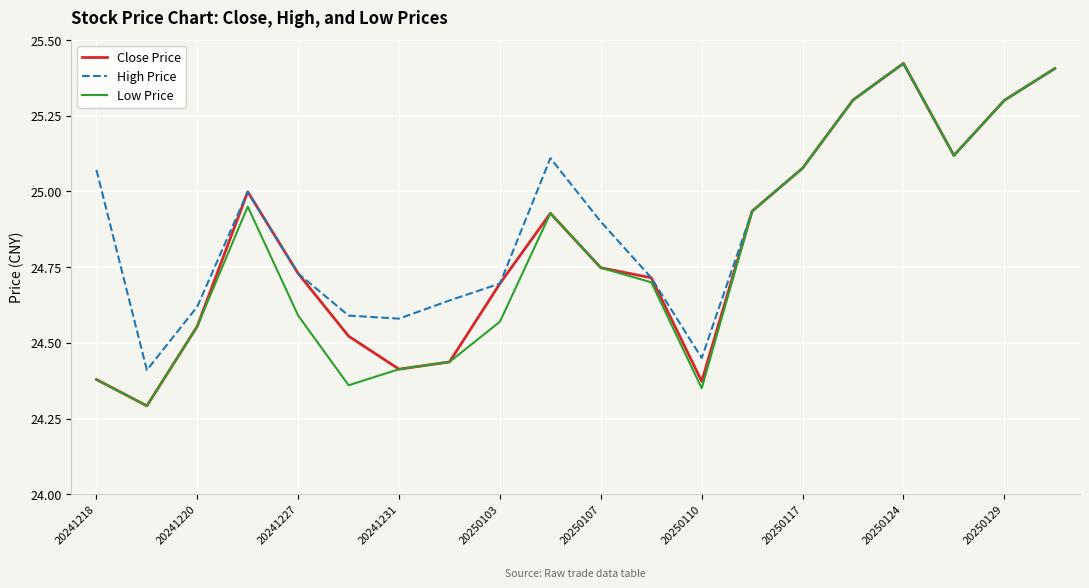

What is the minimum value shown in the chart?

24.3